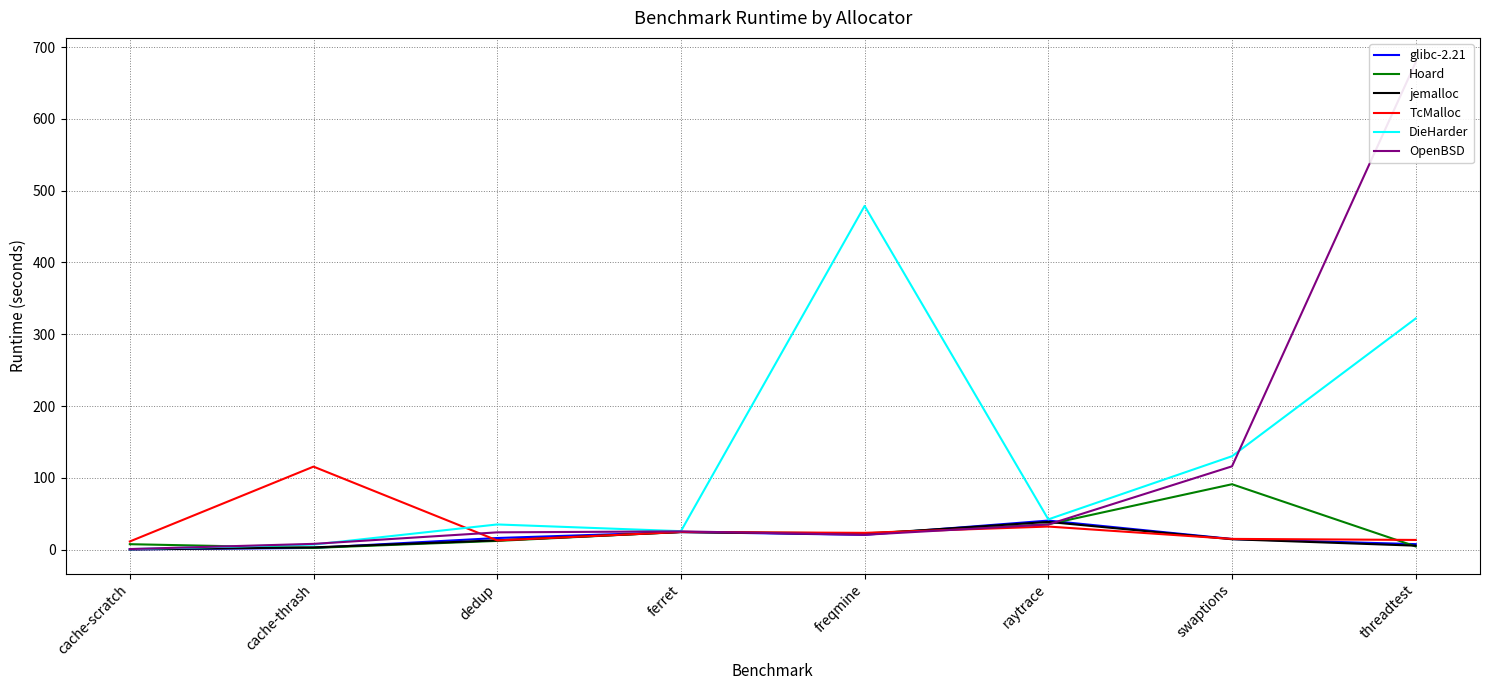

Where is the first local minimum for OpenBSD?

freqmine